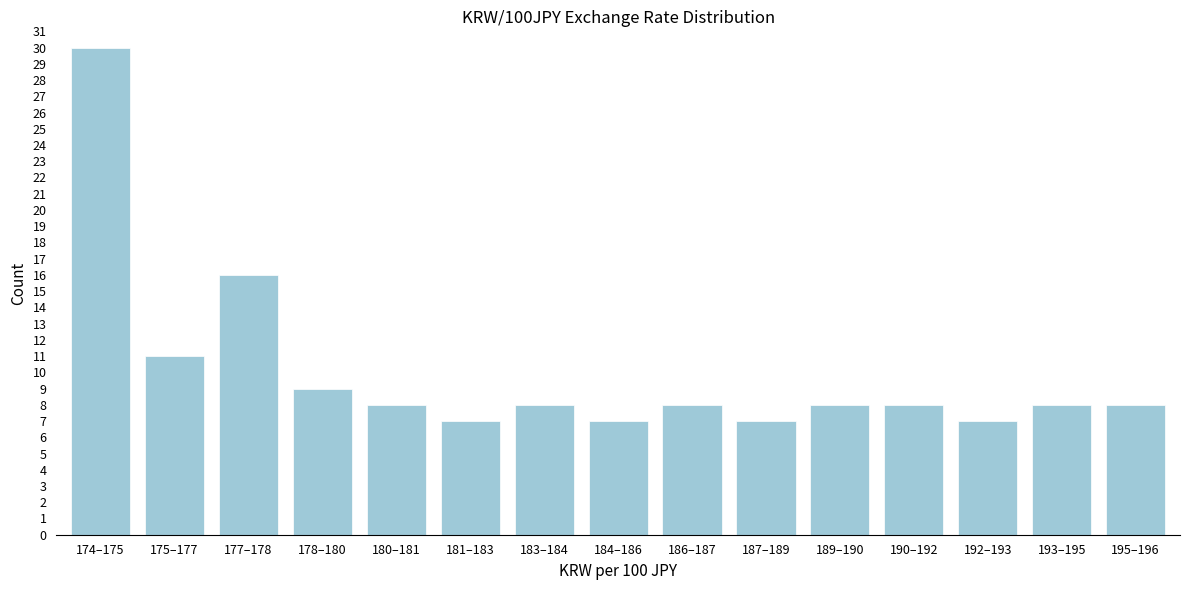

Reading left to right, what are all the values shown in this chart?

30	11	16	9	8	7	8	7	8	7	8	8	7	8	8